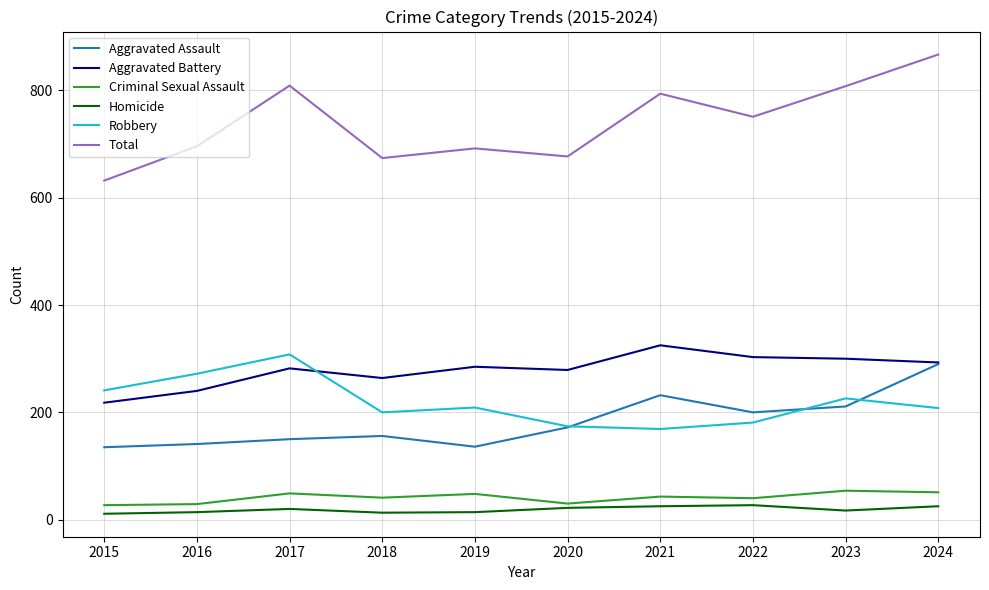

In Criminal Sexual Assault, how many points are higher than both neighbors (excluding endpoints)?

4